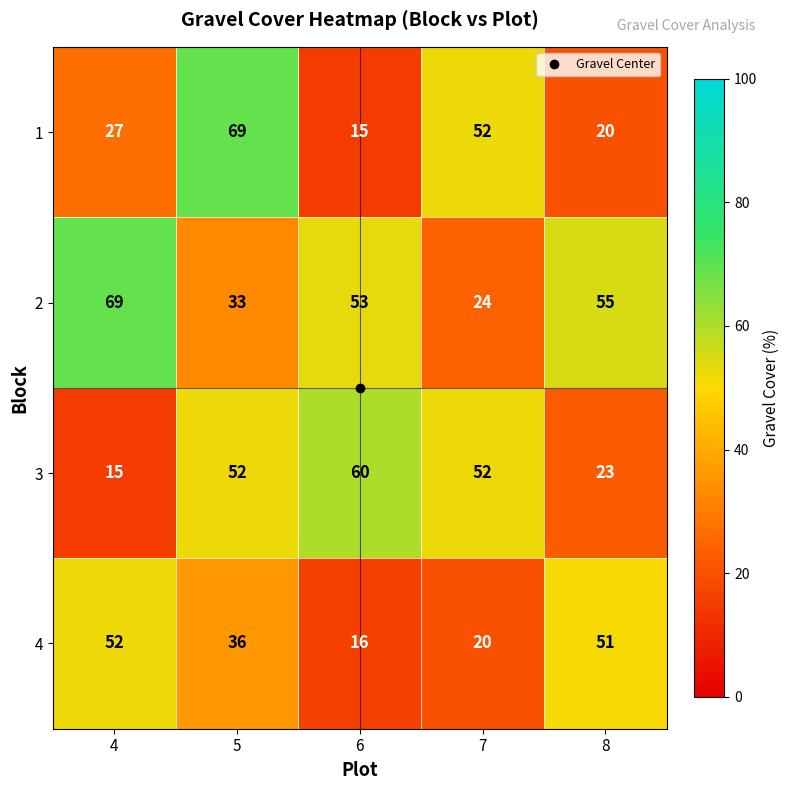

What is the sum of the 2 values at 6 and 4?

122